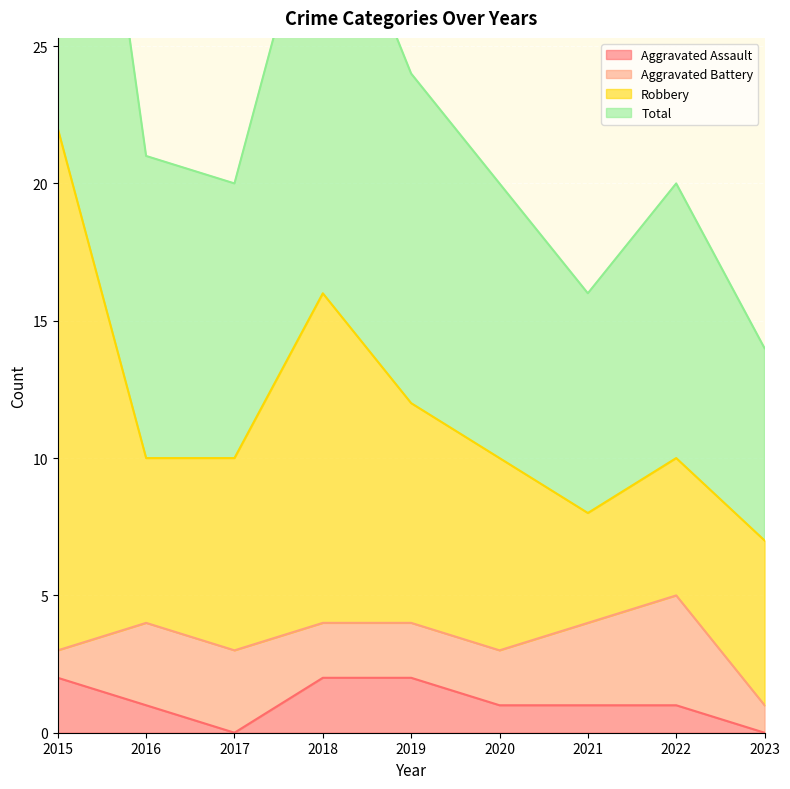

How many values in the Total series exceed 20?

4